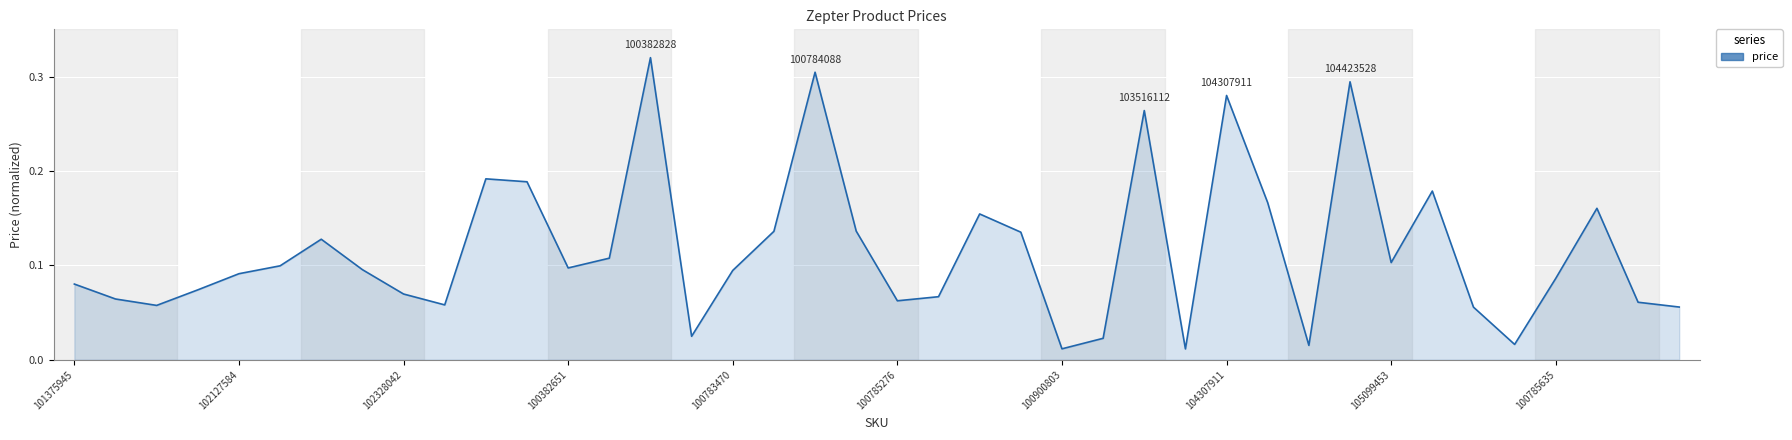

How many lines are shown in the chart?

1